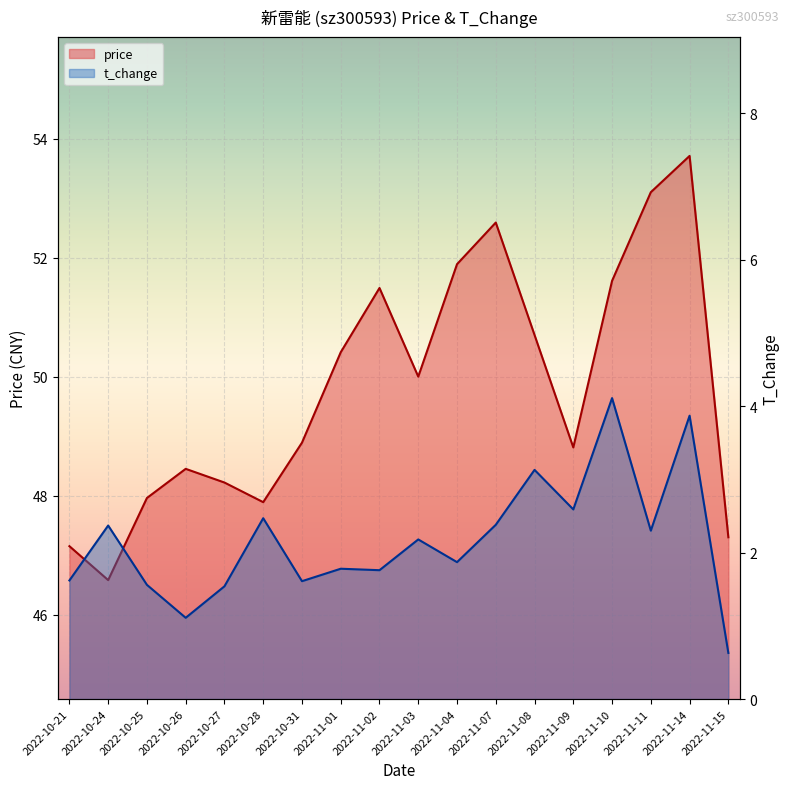

List the series in order of their peak value, highest first.

price, t_change